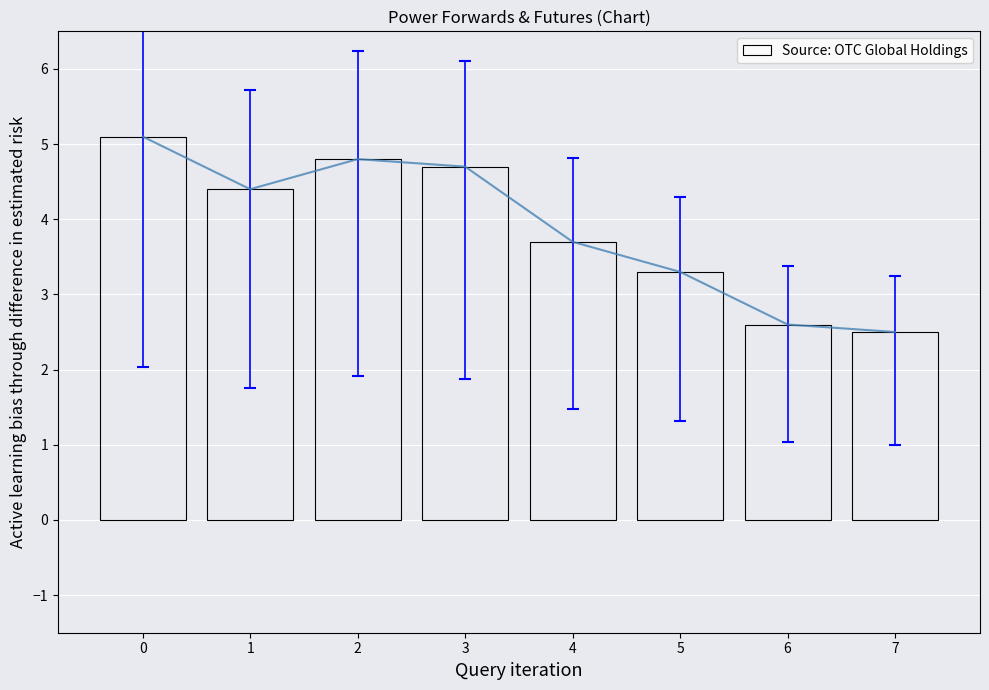

What is the value of the 3rd bar from the left?

4.8